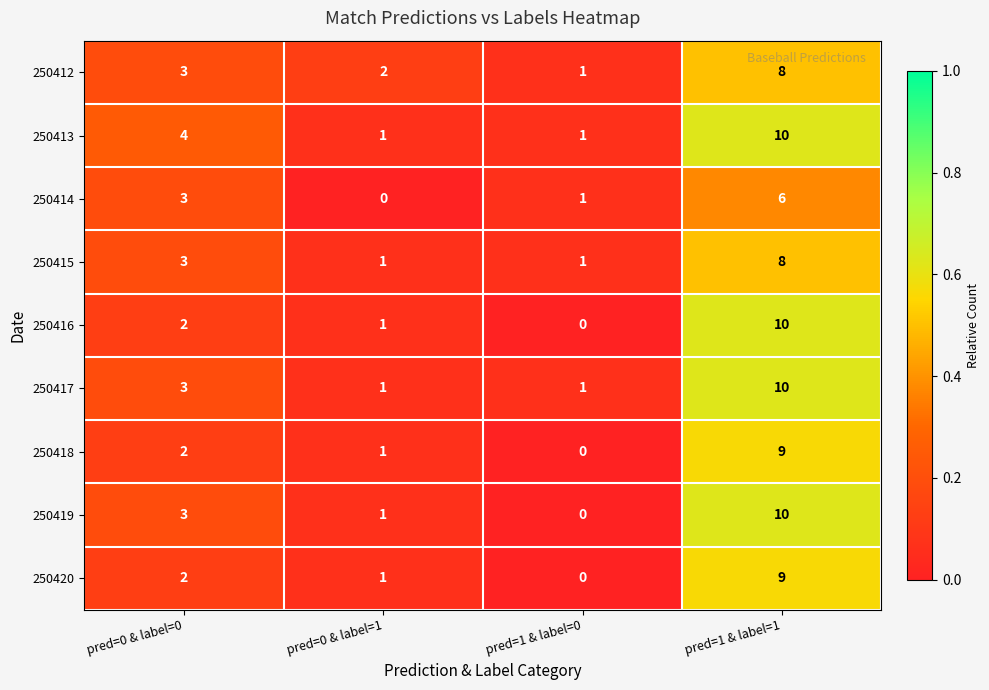

Which label corresponds to the largest value in the chart?

pred=1 & label=1